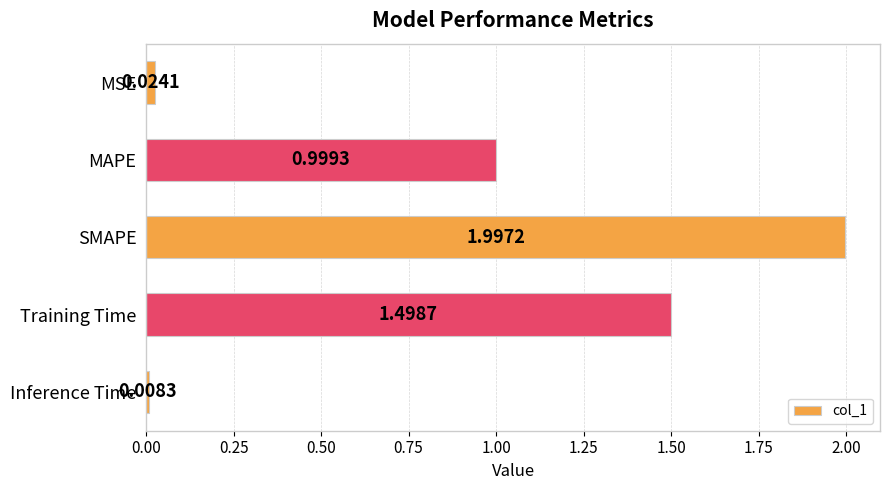

What is the label of the 2nd bar from the bottom?

Training Time